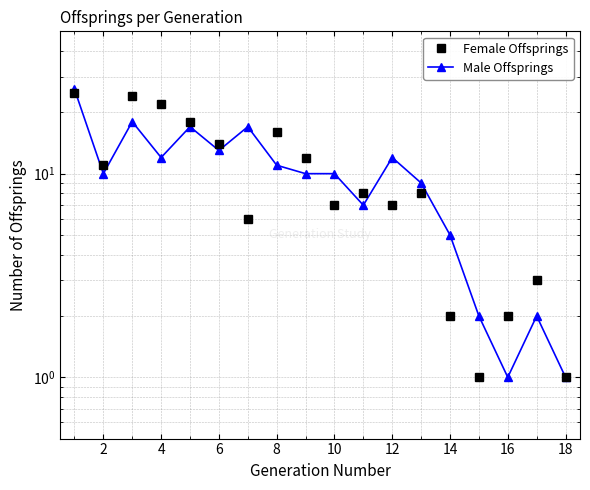

At how many categories does at least one series exceed 4?

14